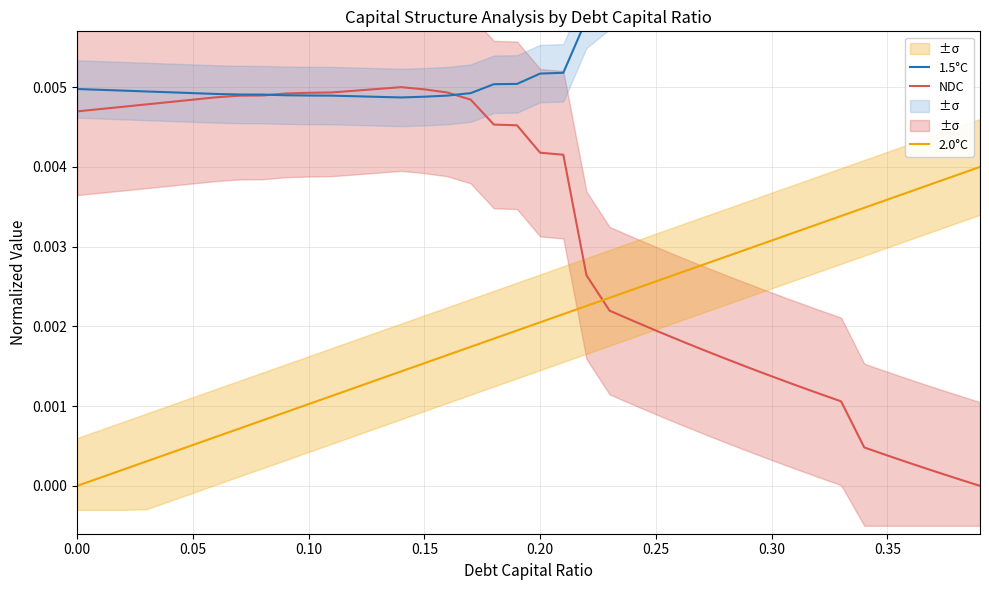

What are all the series names shown in the legend?

NDC, 2.0°C, 1.5°C